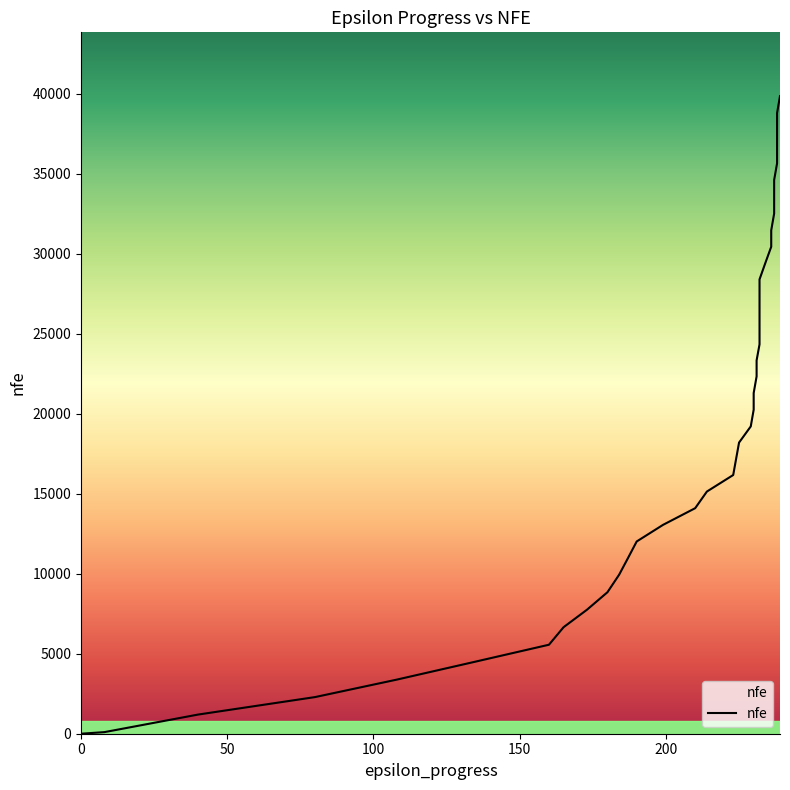

True or false: the data shows 15141 at 214.

True